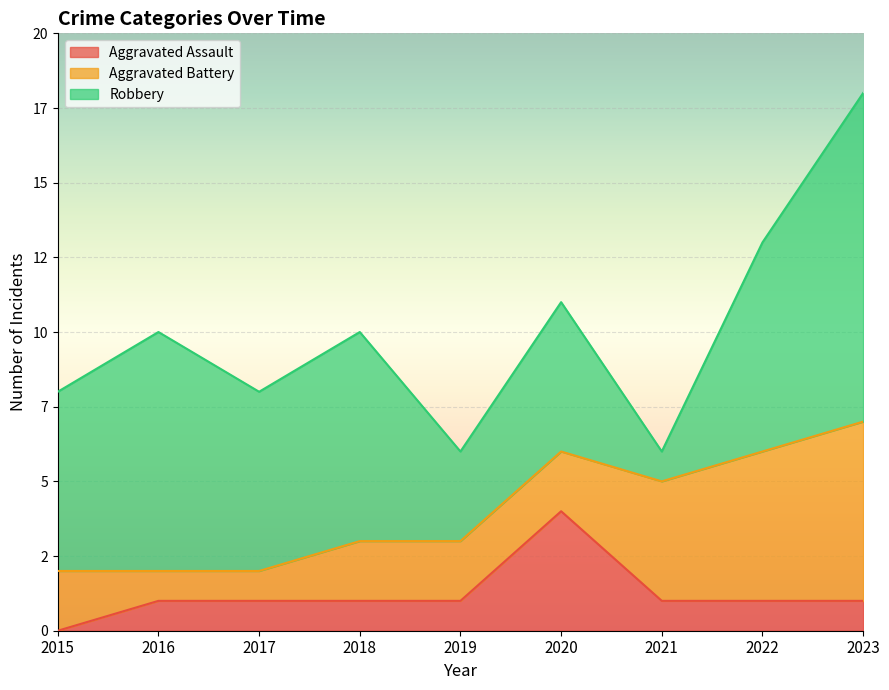

Where is Robbery nearest to the value 6?

2015